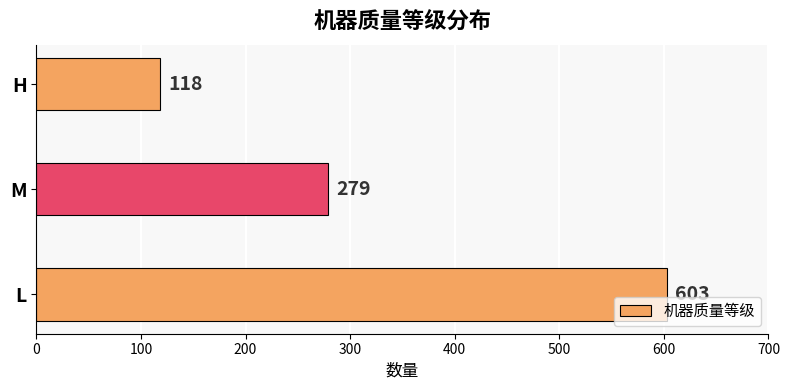

List the labels in order of value, largest first.

L, M, H